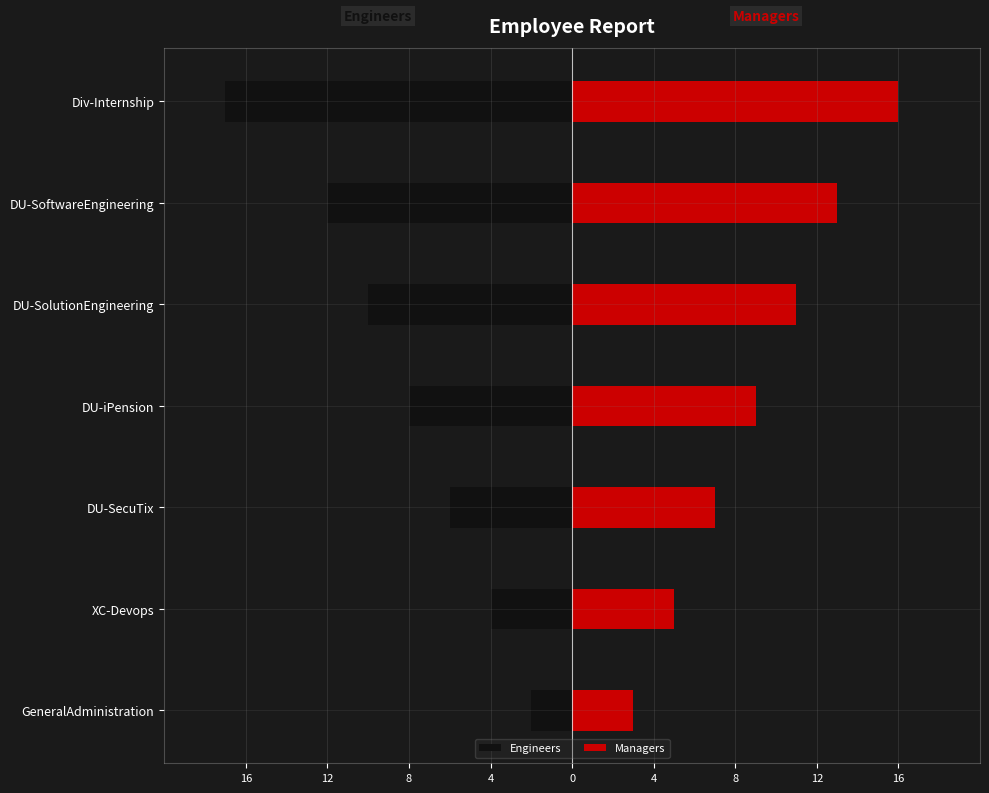

Rank the series by their average value, from highest to lowest.

Managers, Engineers